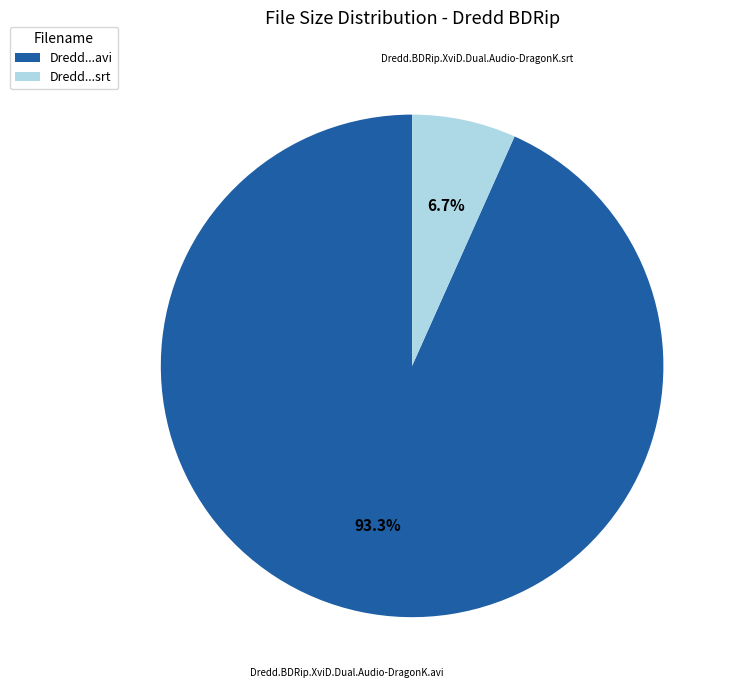

Does any single category account for the majority?

Yes